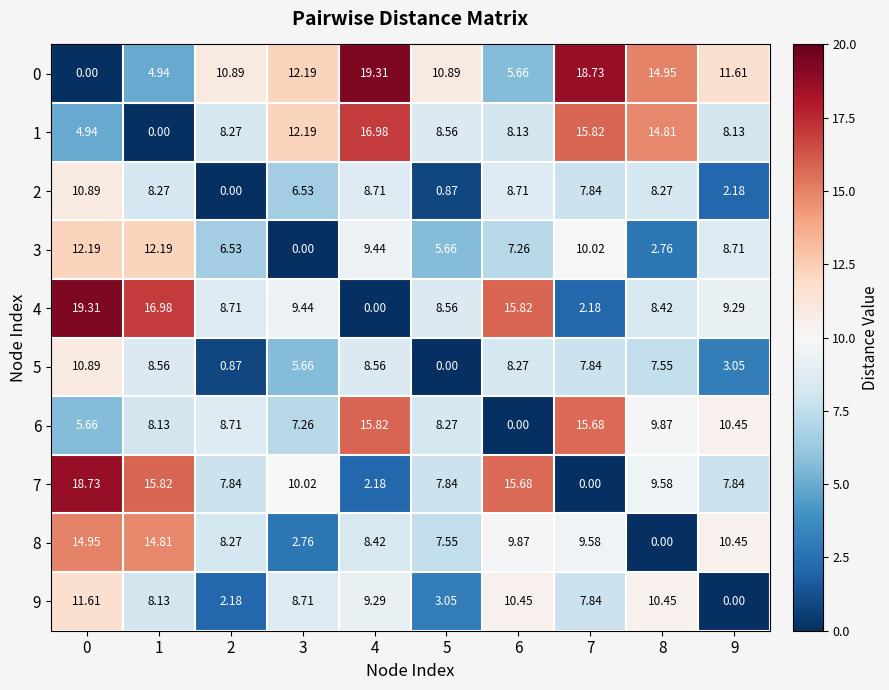

Which series has the largest total across all categories?

0